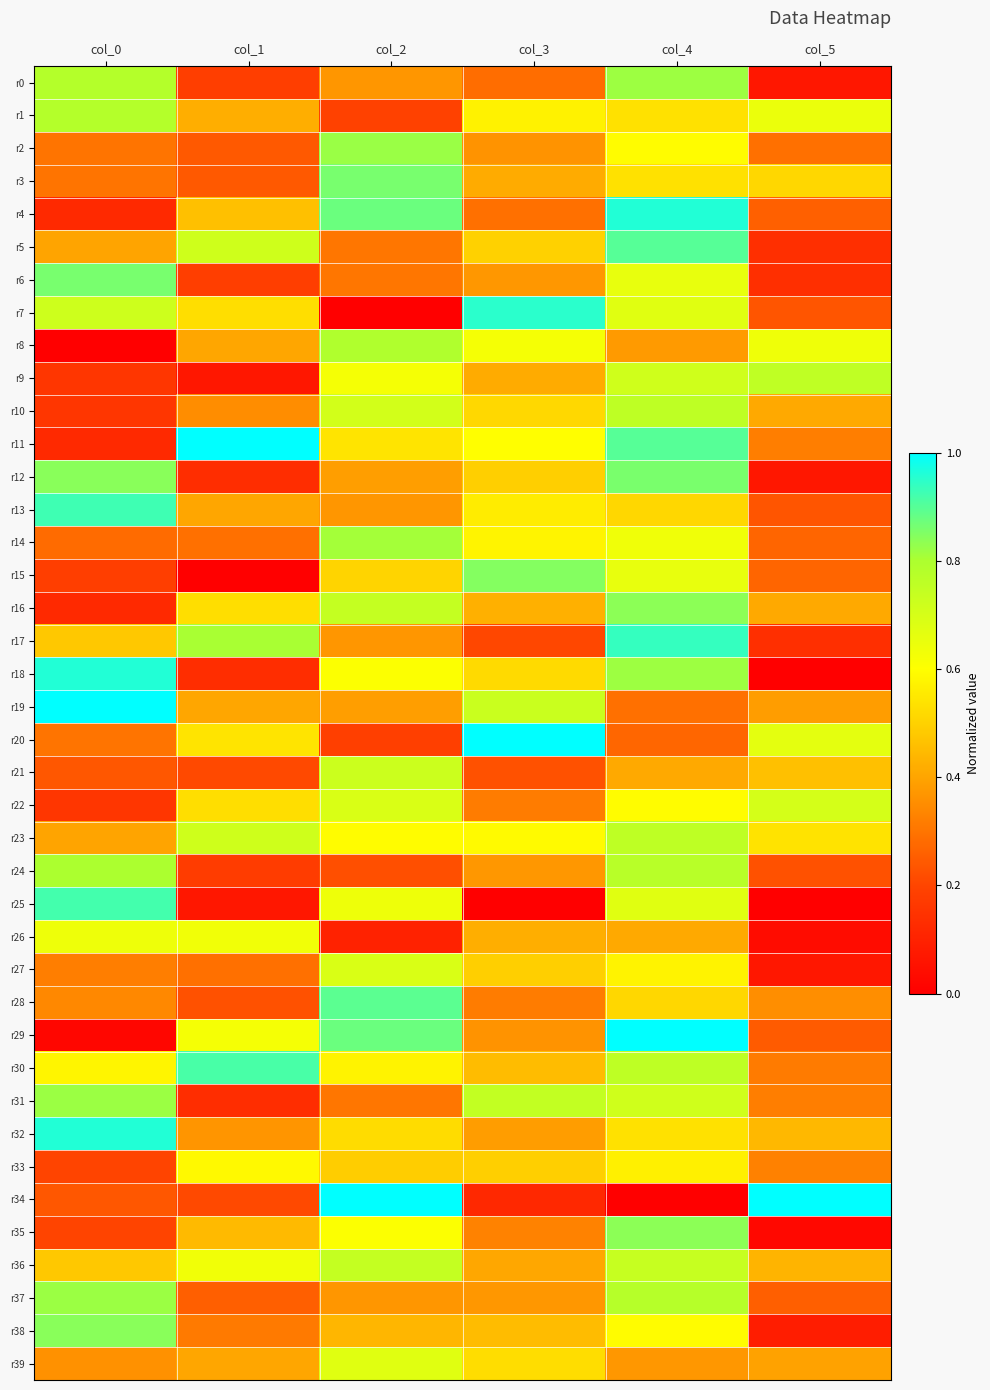

Which series has the largest total across all categories?

r23